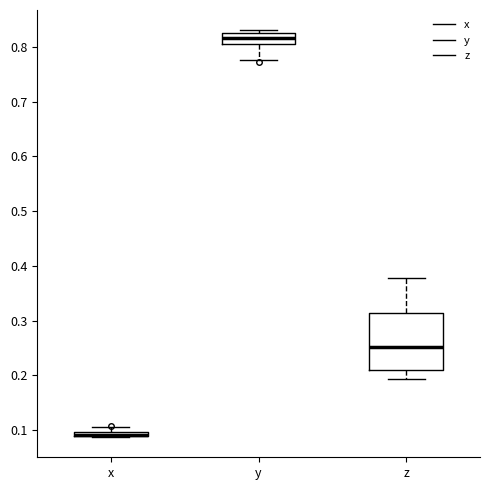

Where is the lower edge of the box for x on the y-axis? The values are not printed on the chart, so give them approximately, as read against the axis.

0.09